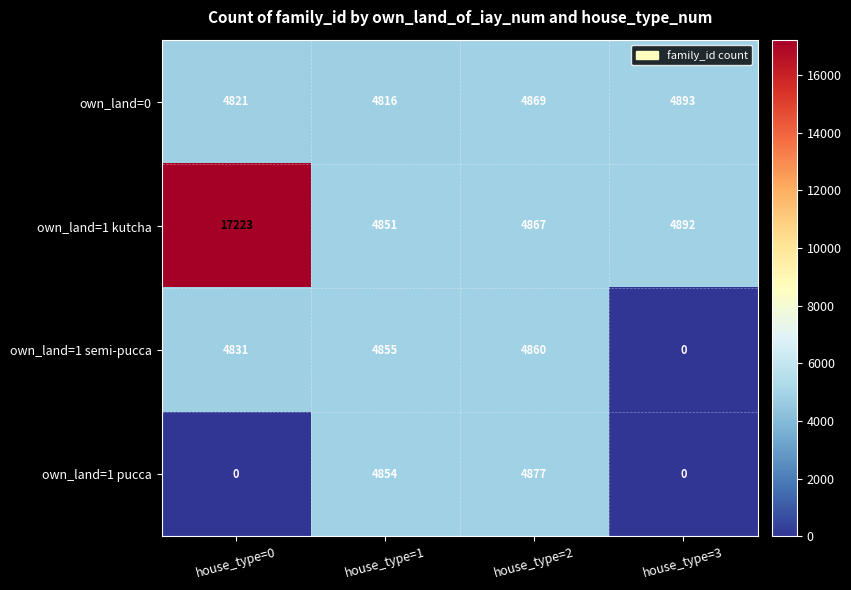

At how many categories does at least one series exceed 4645?

4